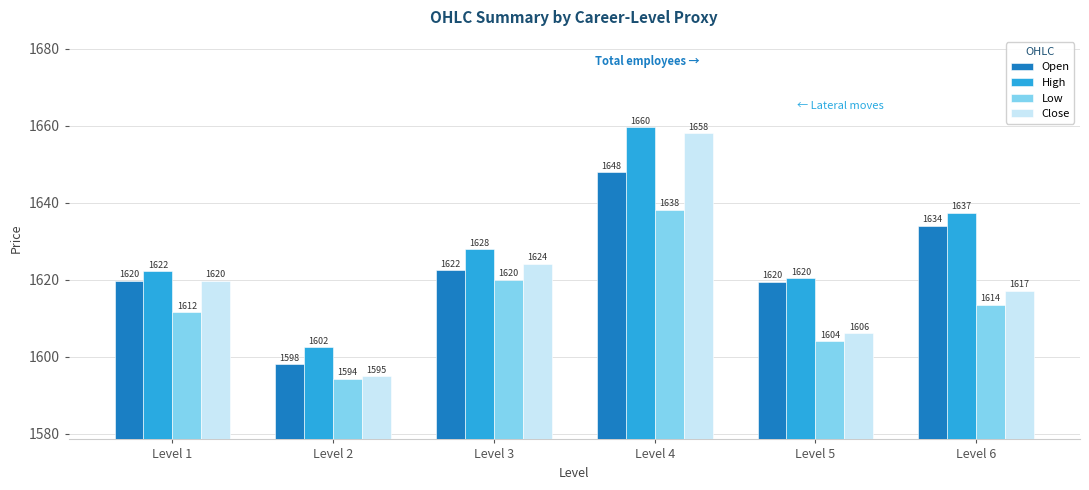

Which series has the largest range (max minus min)?

Close